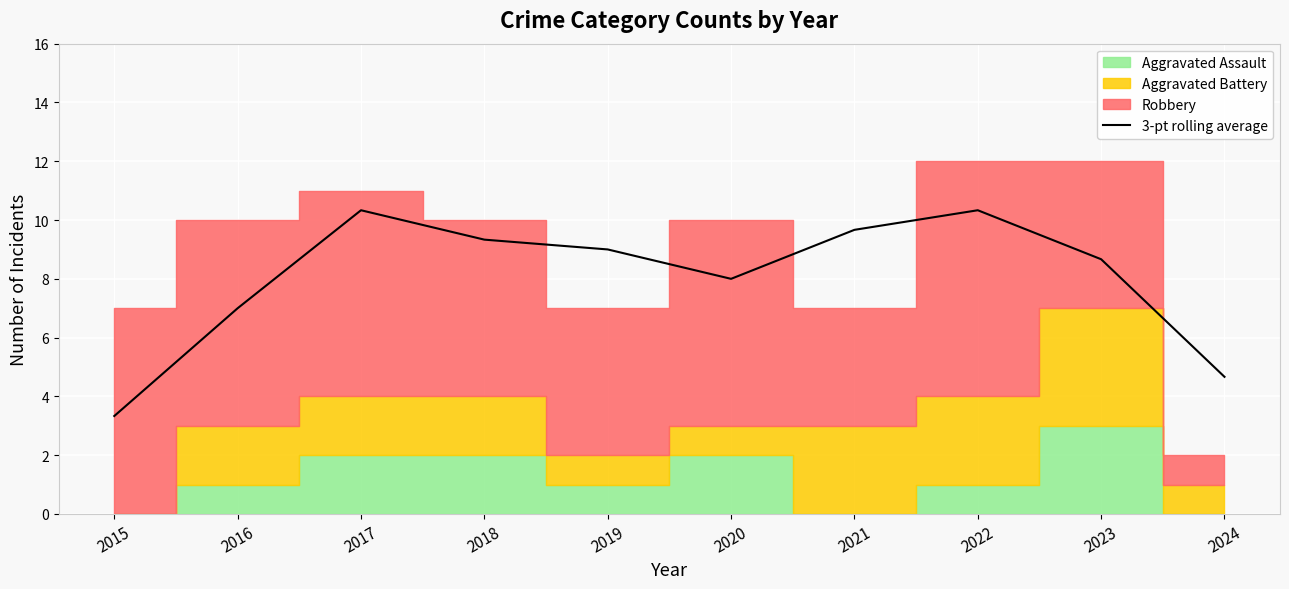

What is the smallest value displayed?

3.3